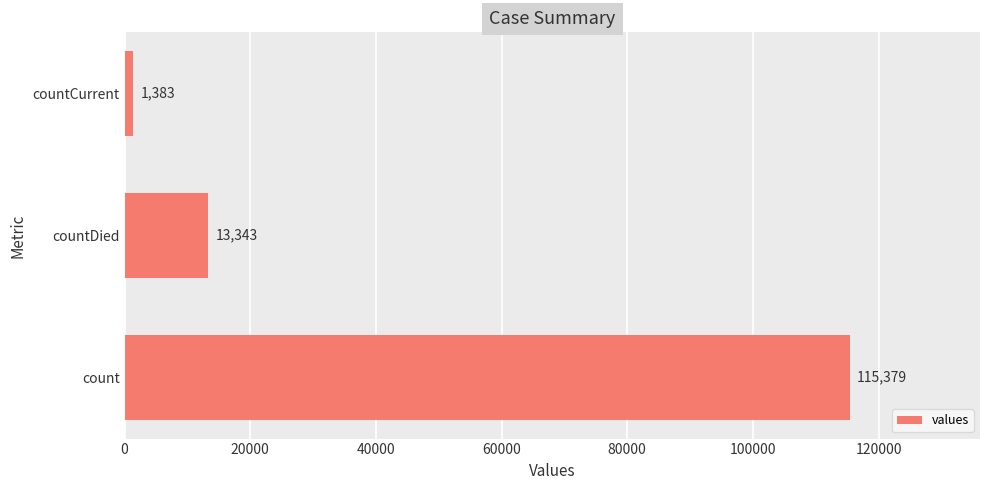

How many data points are less than 13343?

1